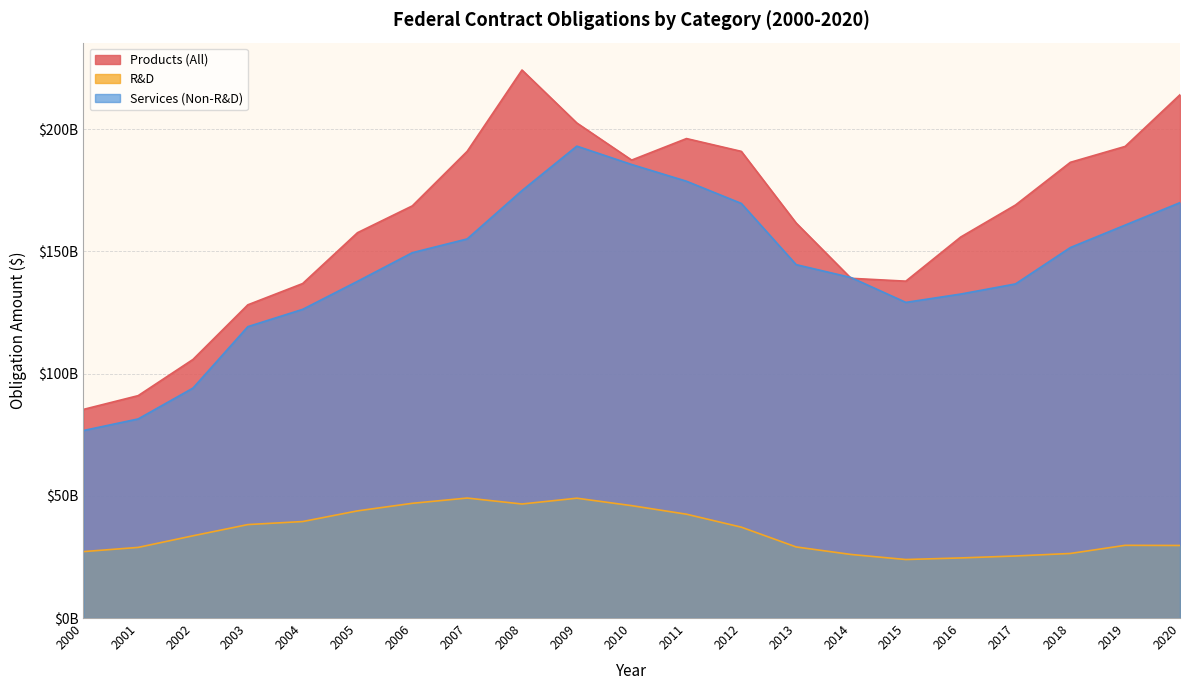

List the series in order of their peak value, highest first.

Products (All), Services (Non-R&D), R&D